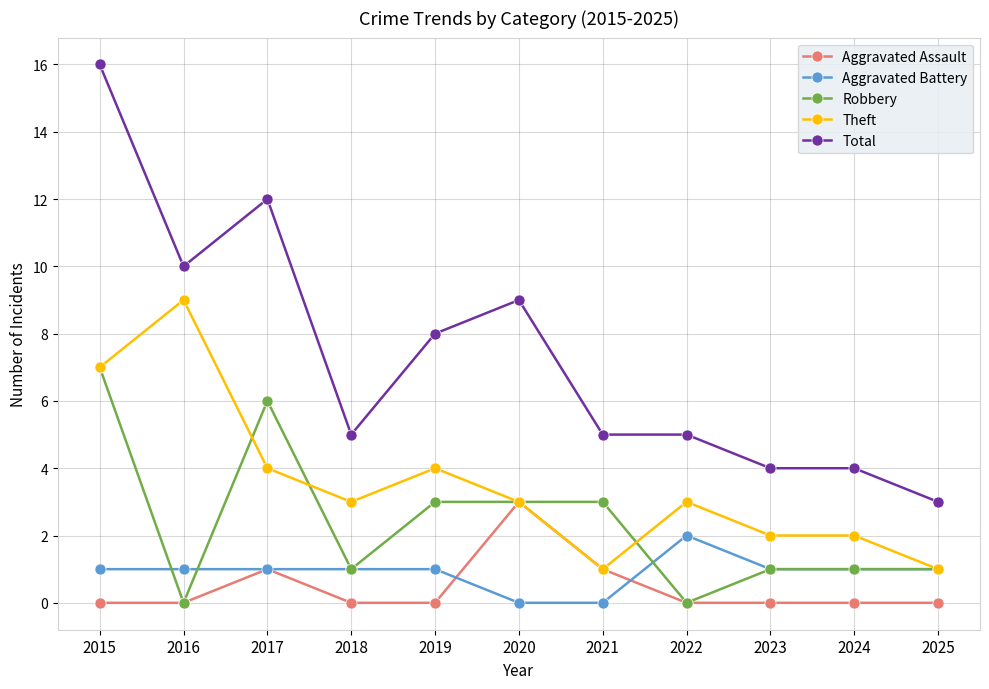

Count the number of categories in the chart.

11